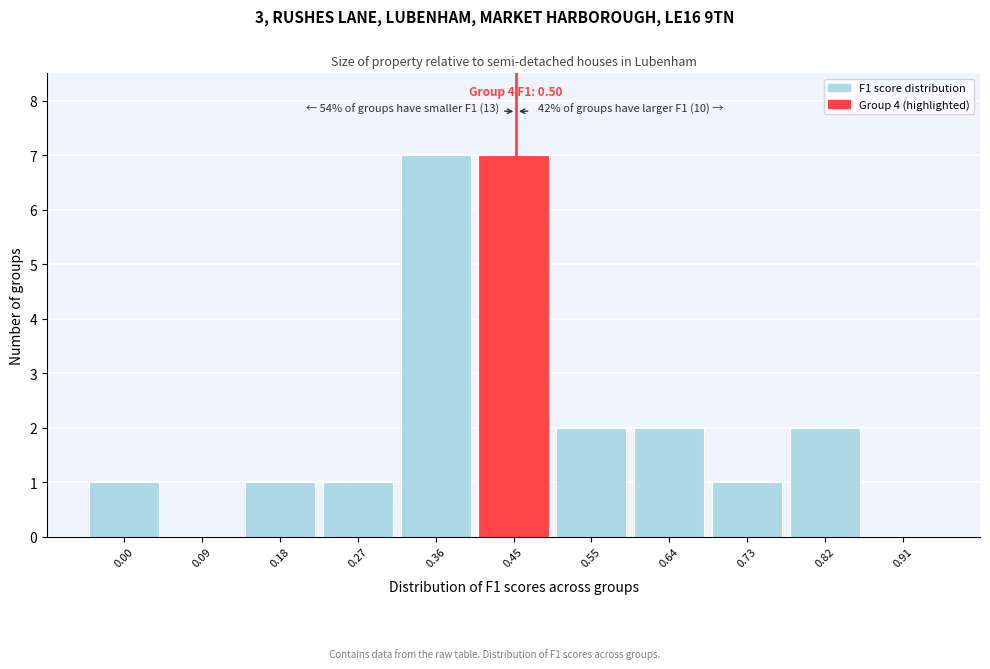

Reading left to right, what are all the values shown in this chart?

0.00=1	0.09=0	0.18=1	0.27=1	0.36=7	0.45=7	0.55=2	0.64=2	0.73=1	0.82=2	0.91=0